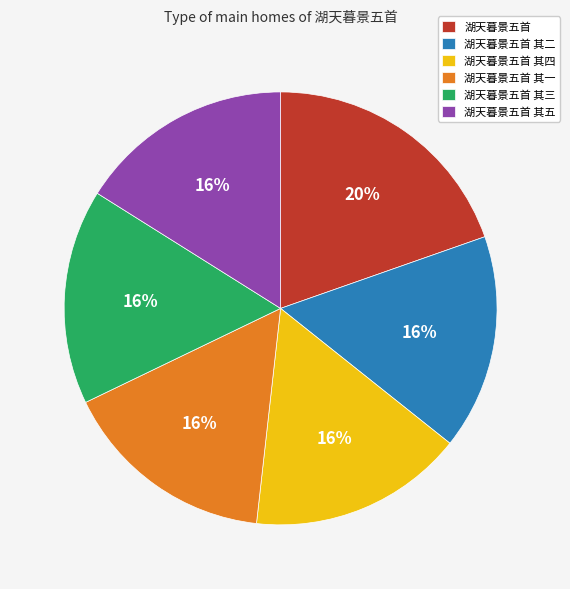

Which slice is the largest?

湖天暮景五首